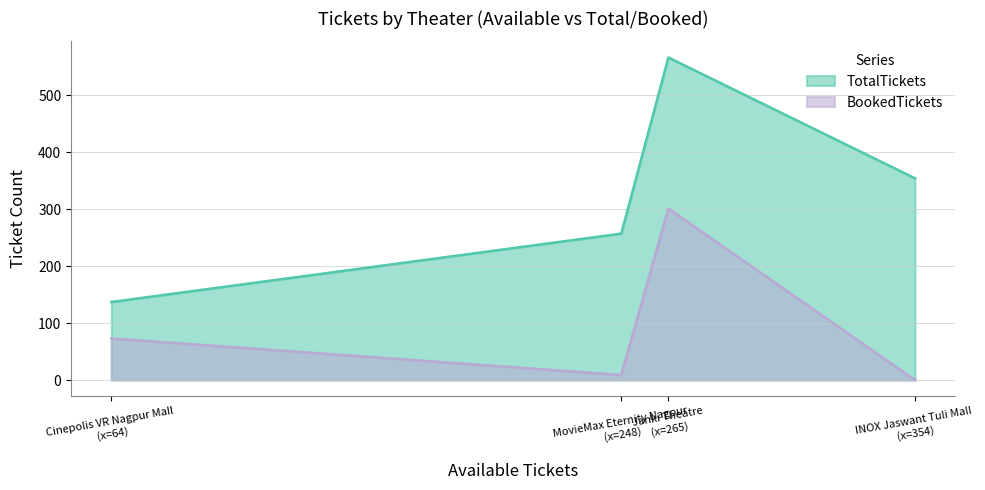

How many data points in TotalTickets are less than 354?

2